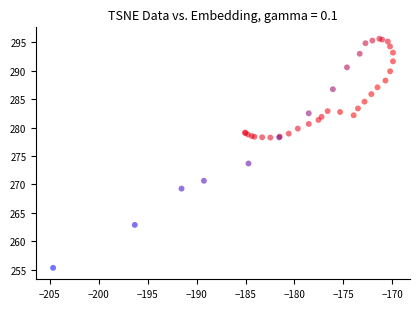

What Y value in the scatter plot is closest to 275?

273.7